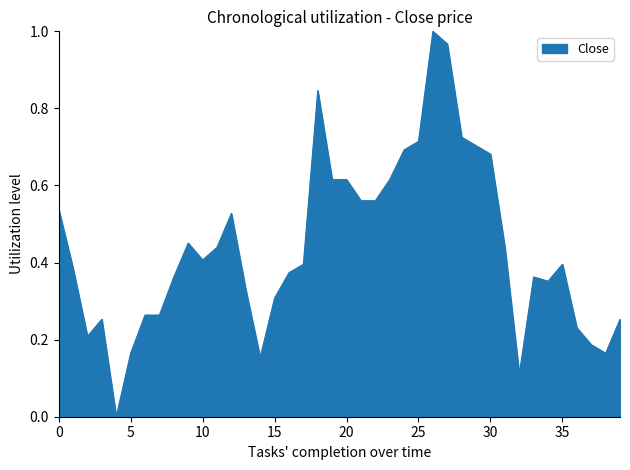

Does the chart have visible grid lines?

No